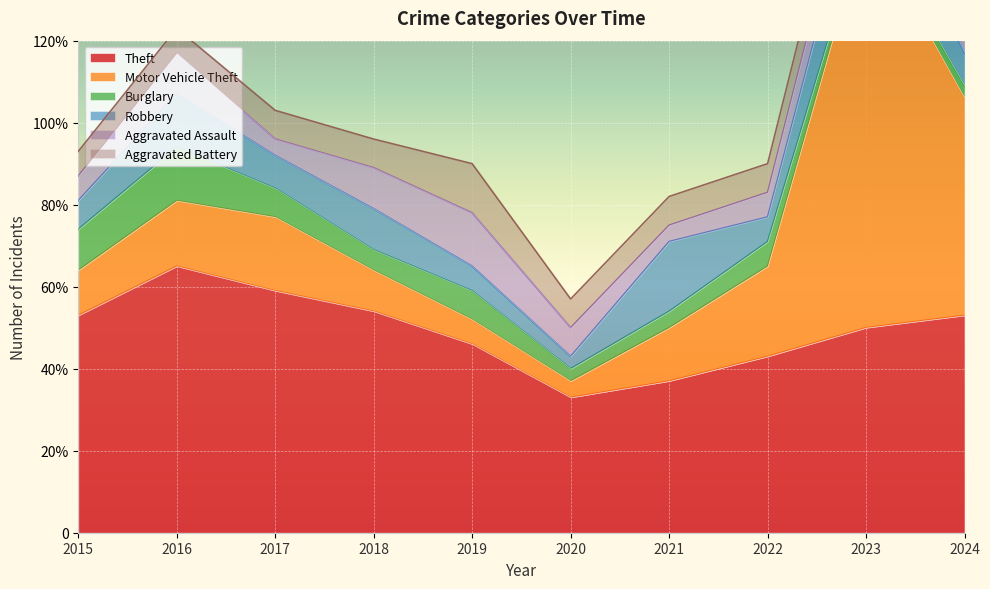

At which category is the sum across all series the highest?

2023